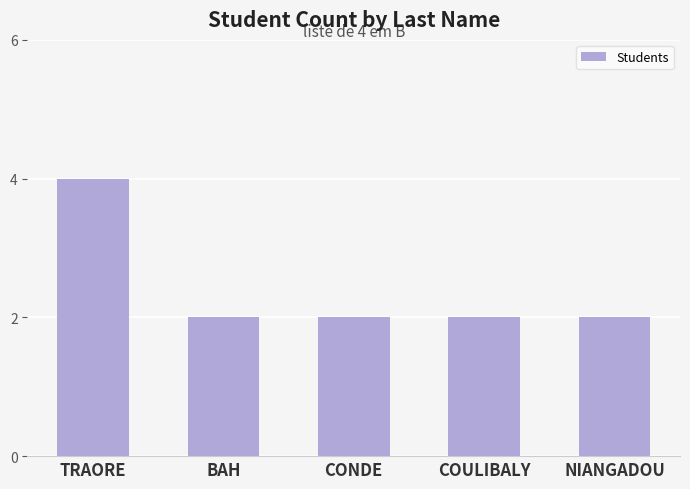

What is the value of the 1st bar from the left?

4